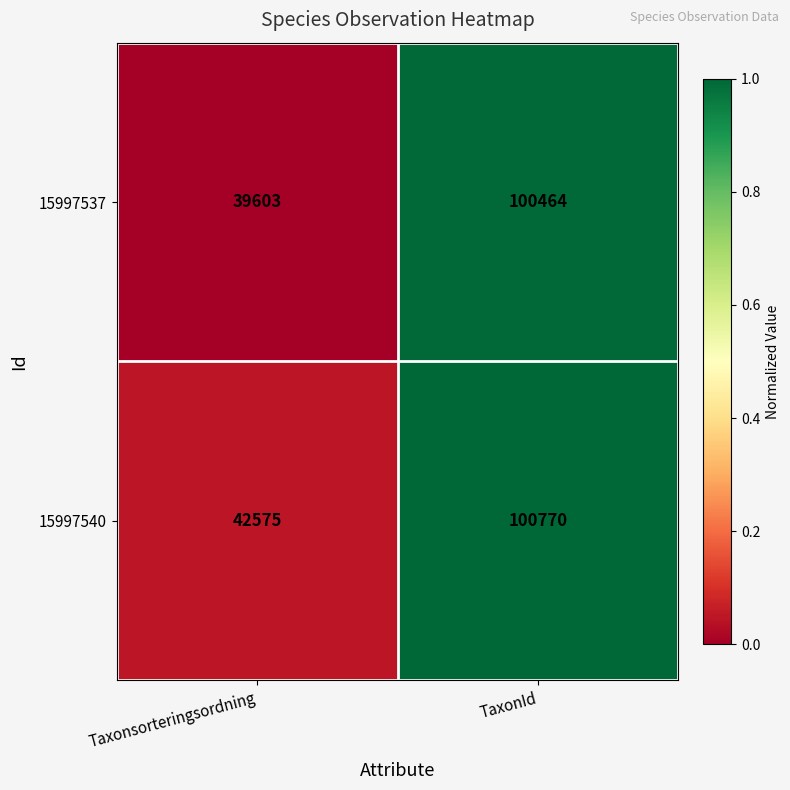

Reading right to left, extract all data points from this chart.

15997537: 100464	39603
15997540: 100770	42575